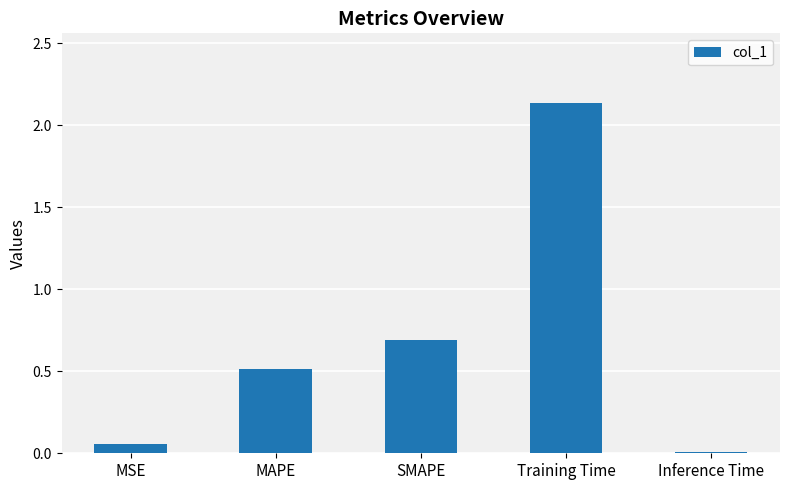

Between Inference Time and MSE, which is larger?

MSE